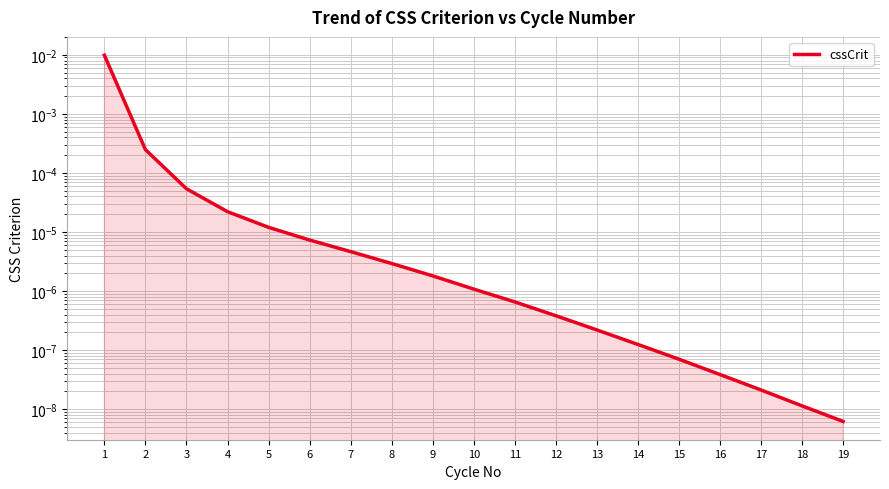

Rank the categories by value from lowest to highest.

19, 18, 17, 16, 15, 14, 13, 12, 11, 10, 9, 8, 7, 6, 5, 4, 3, 2, 1